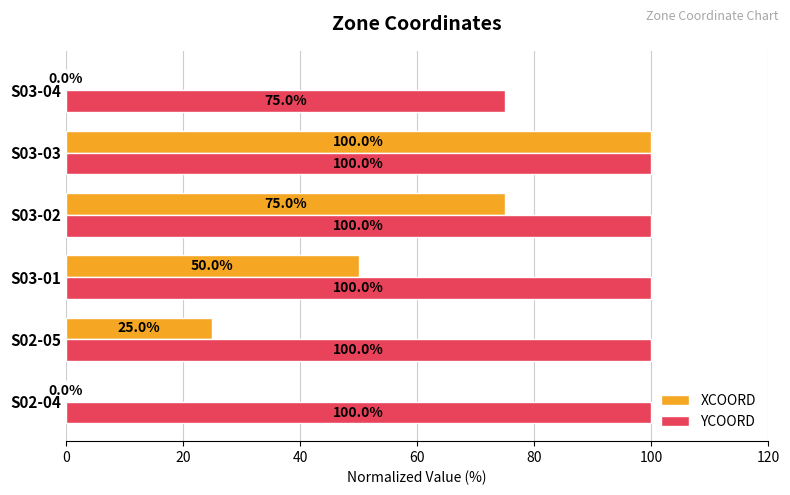

What value does the XCOORD series have at S03-02?

75